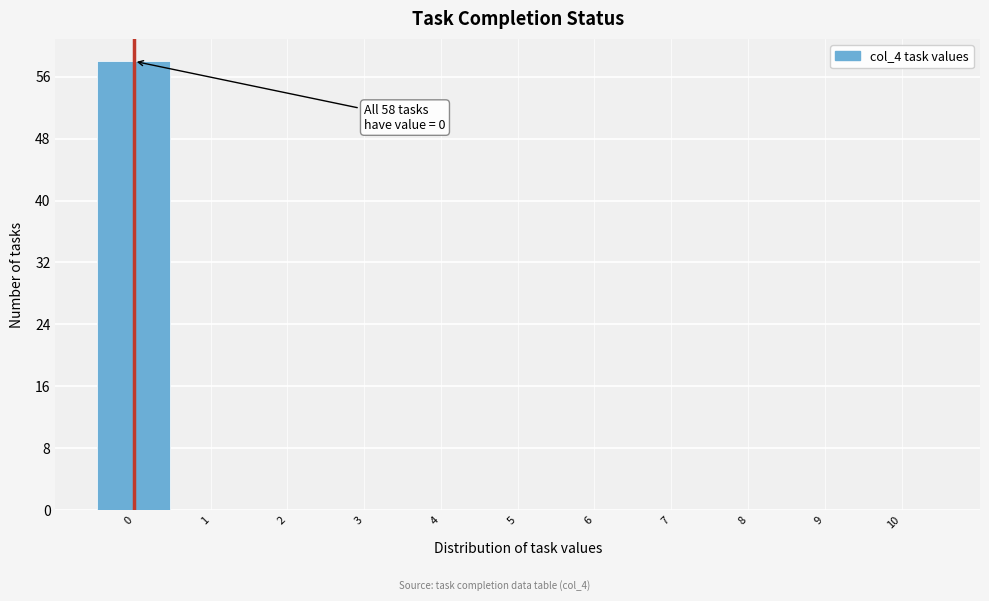

Over which range of the x-axis is the bar tallest?

-0.5 to 0.5